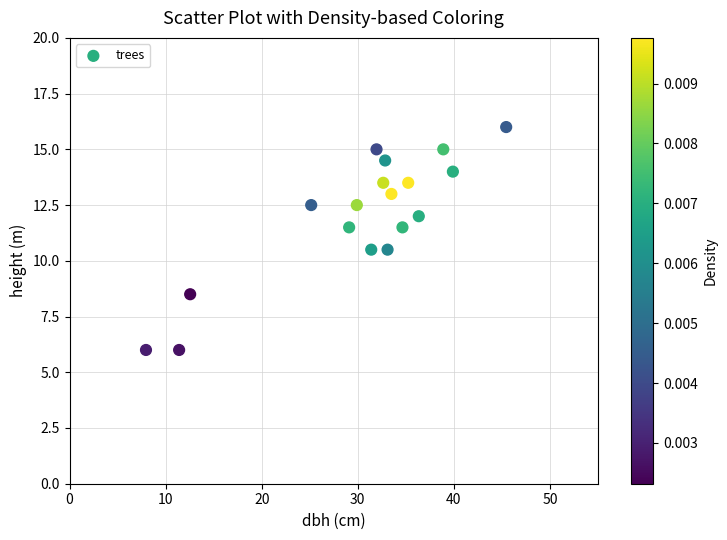

What is the range of X values (max minus min)?

37.5